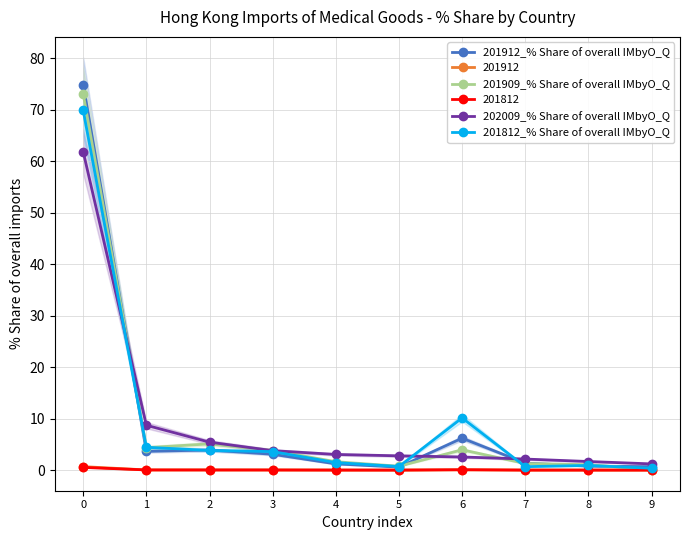

What is the value of the 201812_% Share of overall IMbyO_Q point at the 7th from the left?

10.1